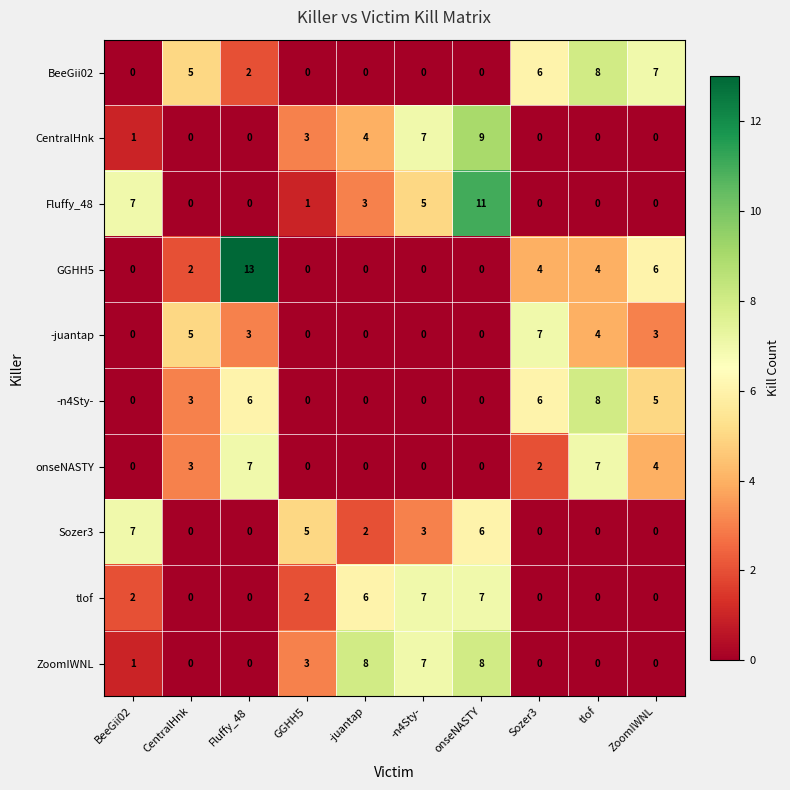

How many series are shown in this chart?

10